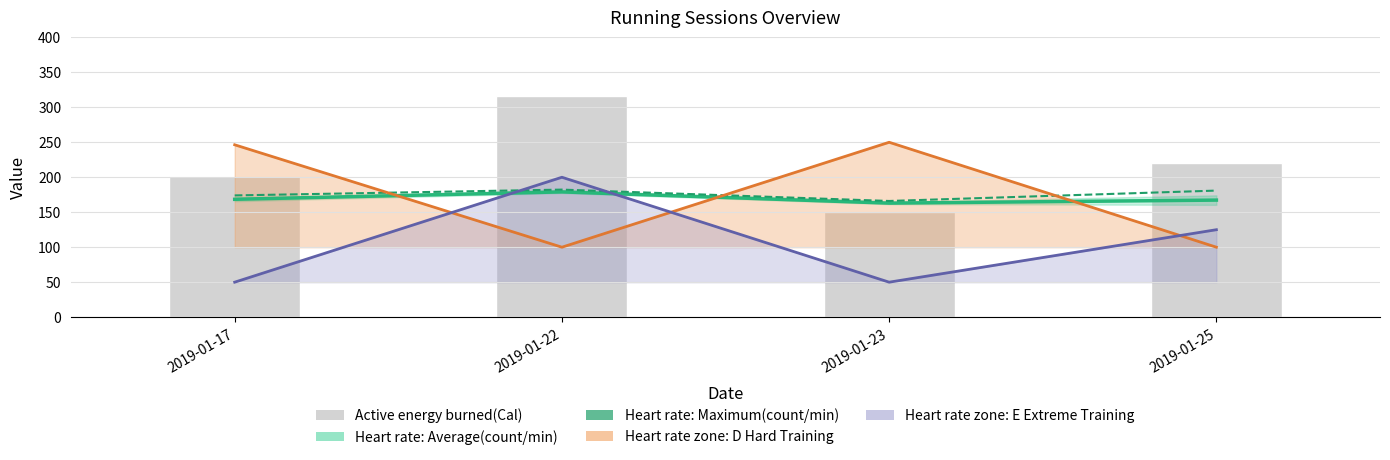

The value at 2019-01-22 is 313.6. True or false?

False